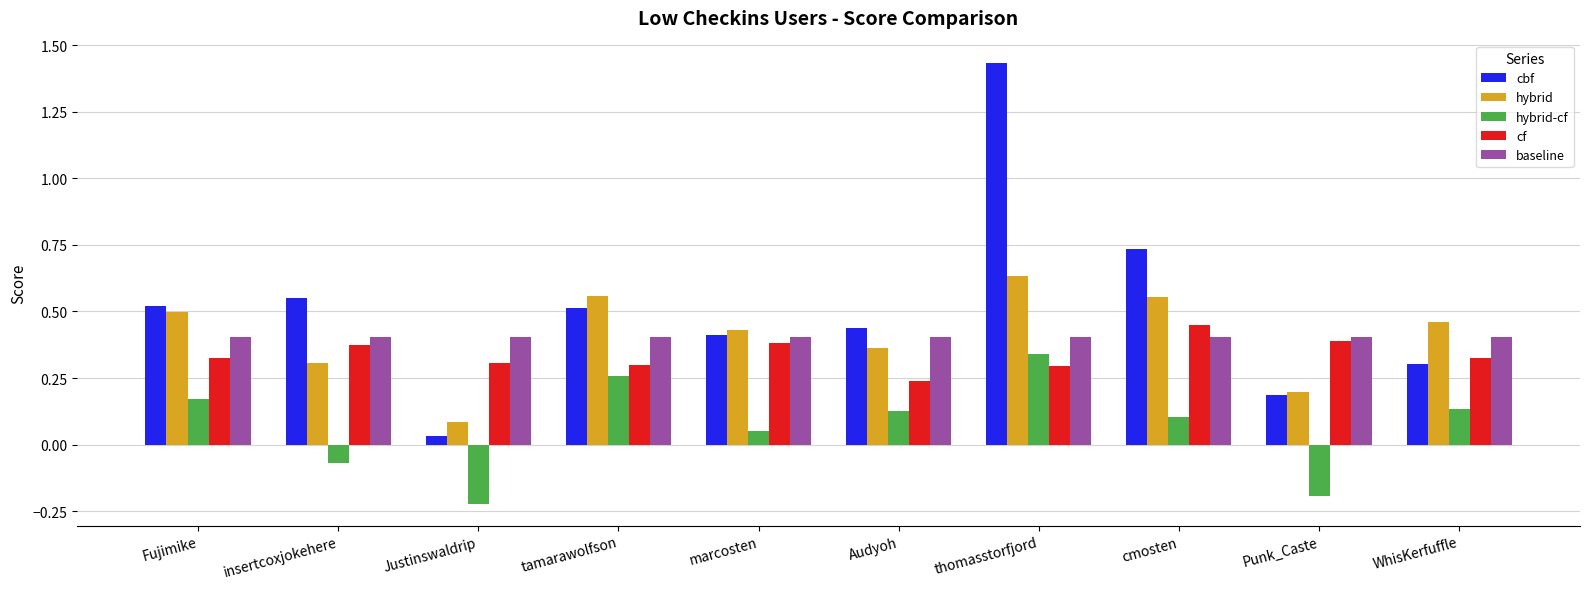

Which series has the widest spread of values?

cbf